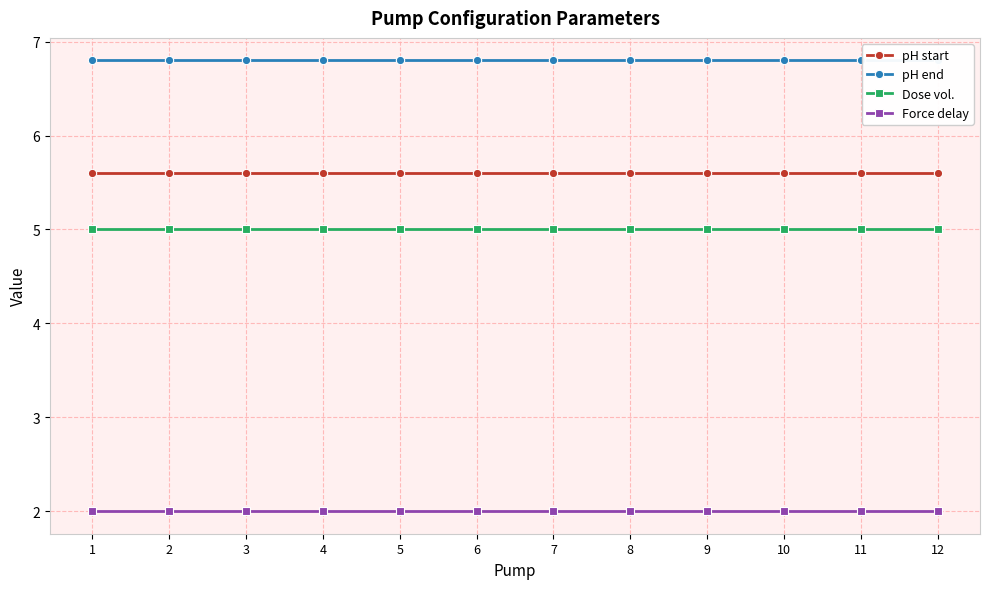

Which series has the largest total across all categories?

pH end